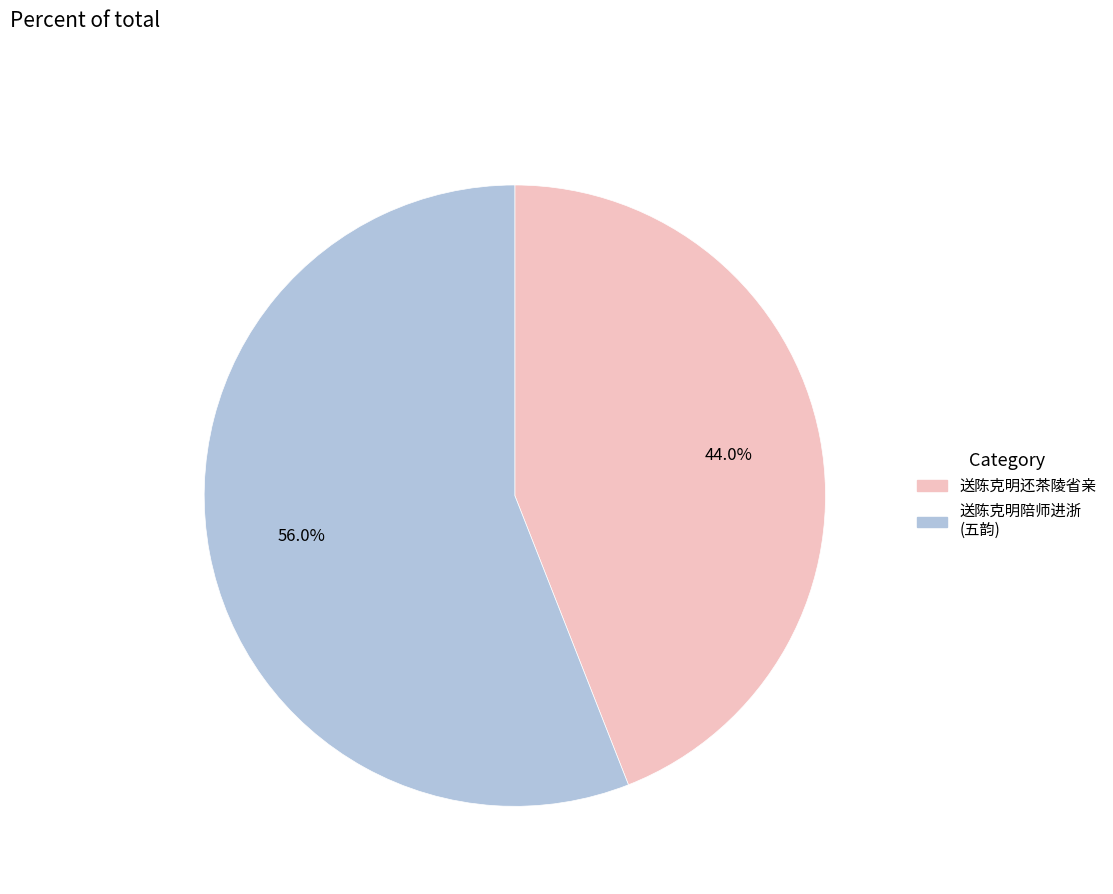

How many slices are in this pie chart?

2